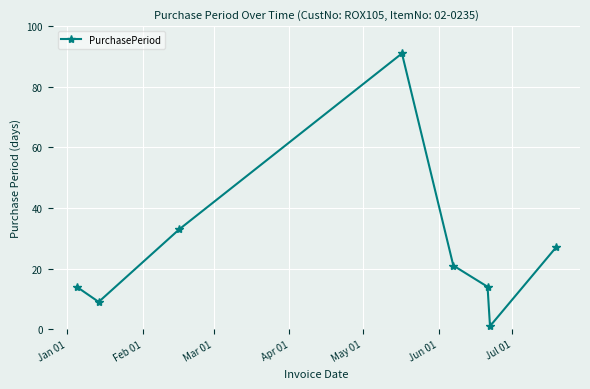

True or false: the data has more than 0 interior local peaks.

True